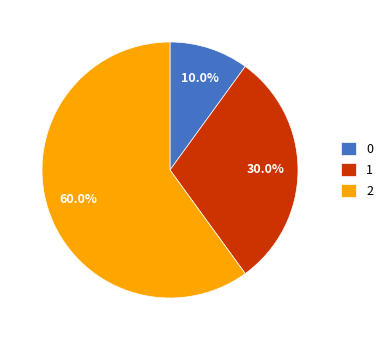

Does 2 account for over 50% of the chart?

Yes